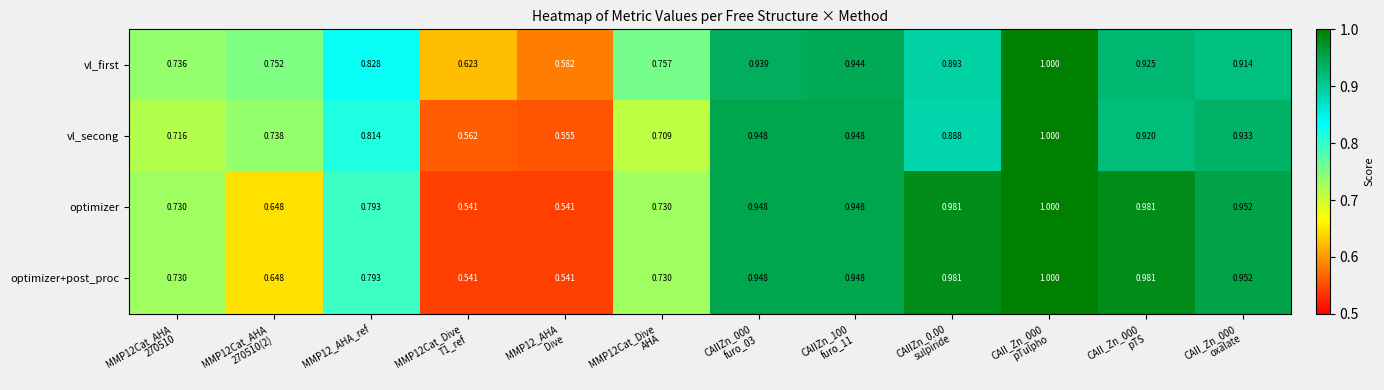

Which series has the largest total across all categories?

vl_first